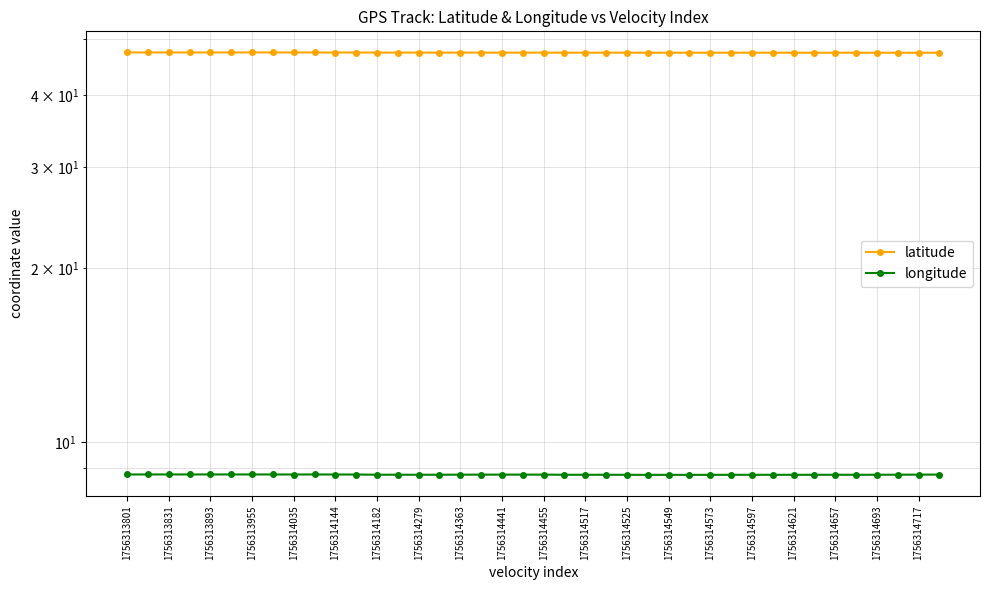

True or false: longitude has a value of 8.8 at 39.

True